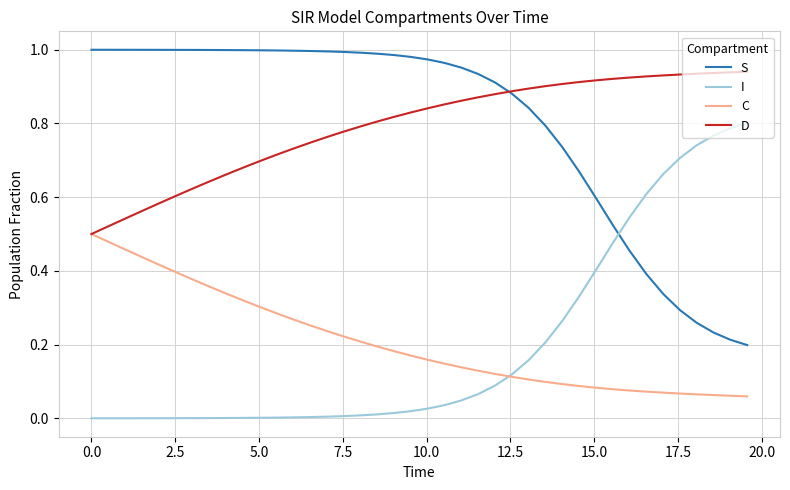

True or false: C and S cross at least once.

False